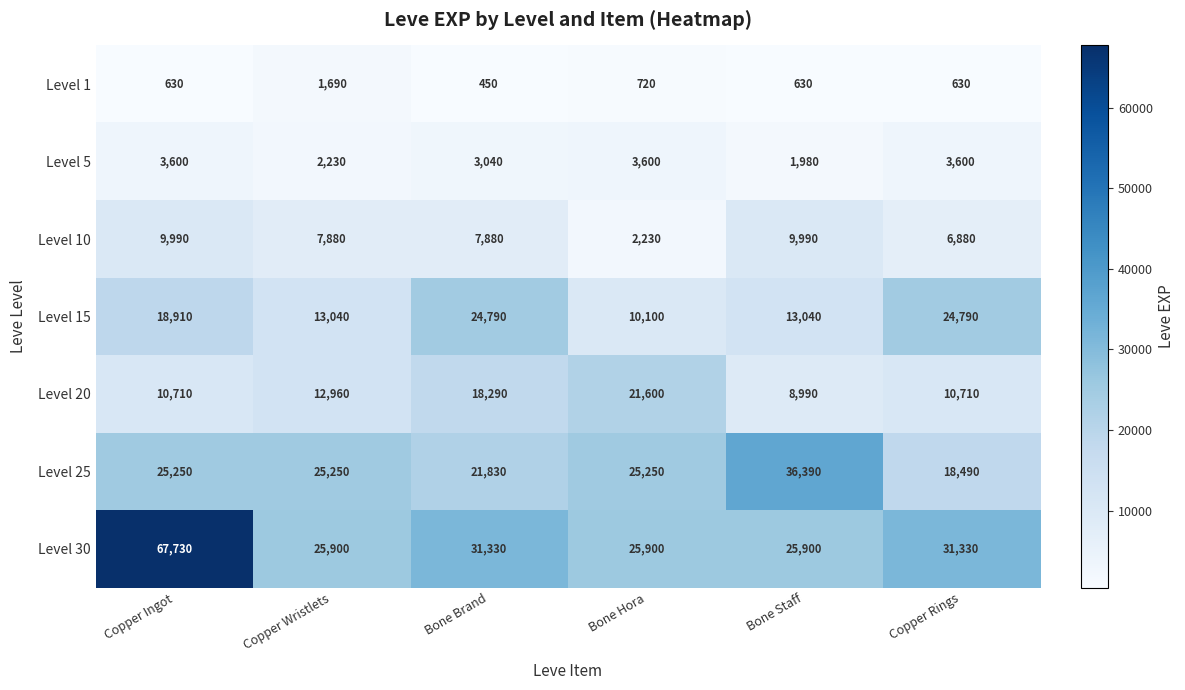

What is the highest value of the Level 20 series?

21600